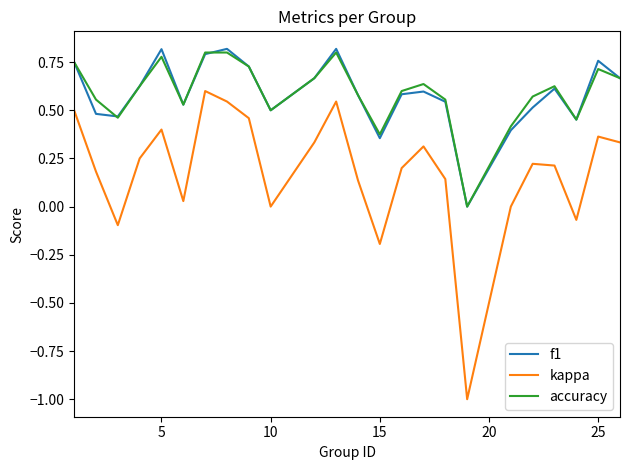

Which series has the widest spread of values?

kappa